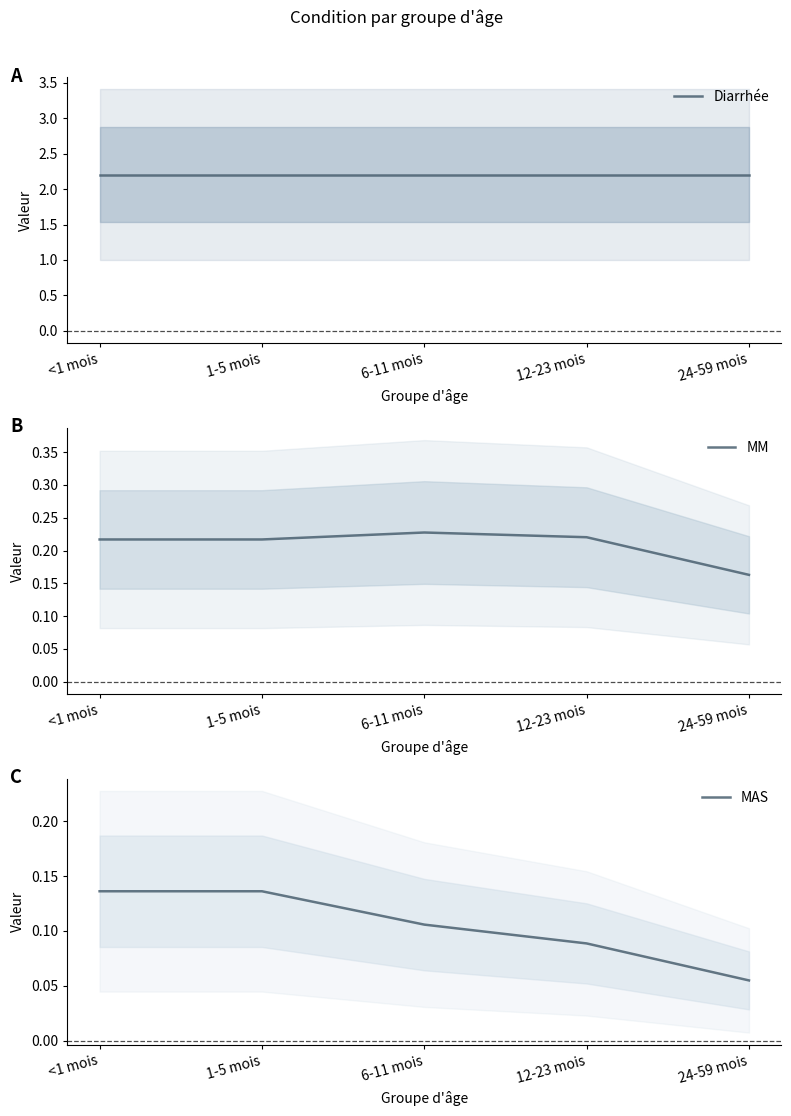

What is the minimum value for MM?

0.2